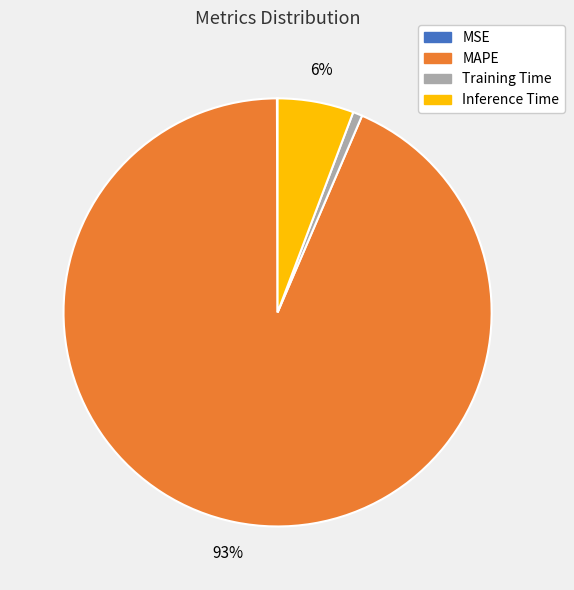

Combined, do Training Time and Inference Time account for over 50%?

No